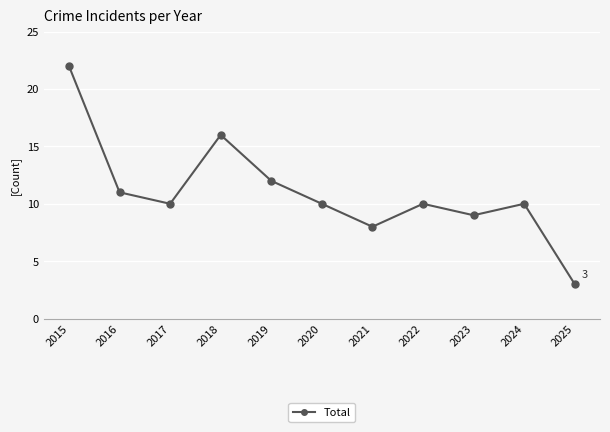

What is the maximum value shown in the chart?

22